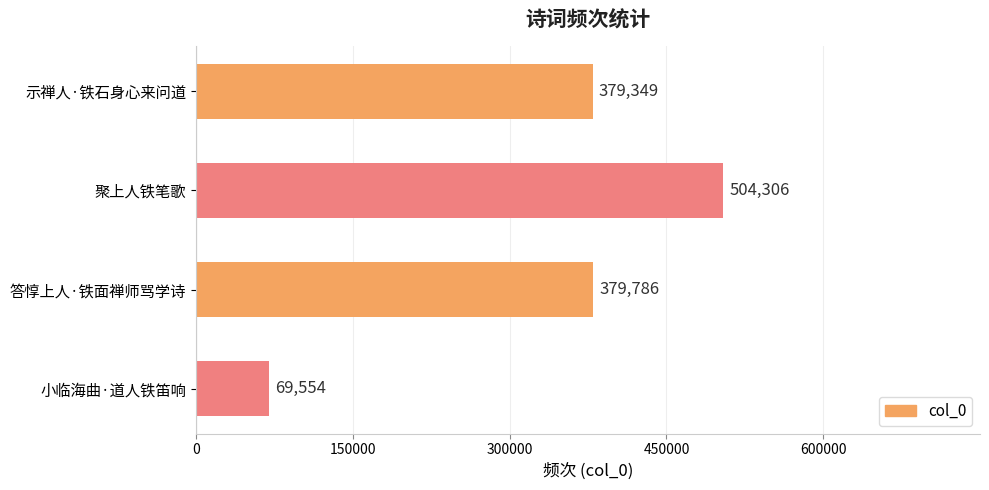

Is it true that the value at 聚上人铁笔歌 is 504306?

True